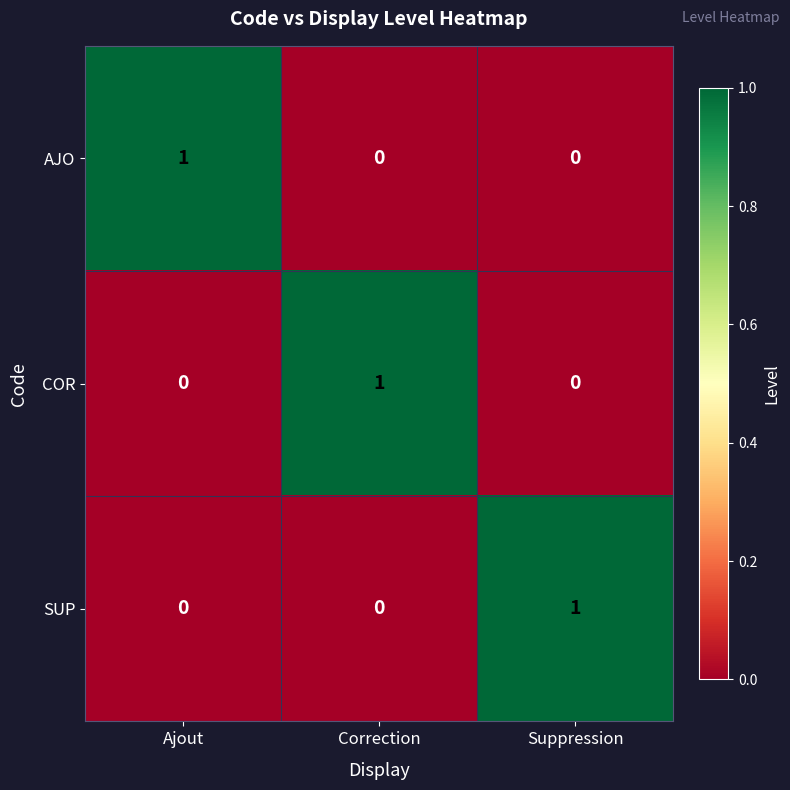

Is it true that AJO equals 0 at Suppression?

True